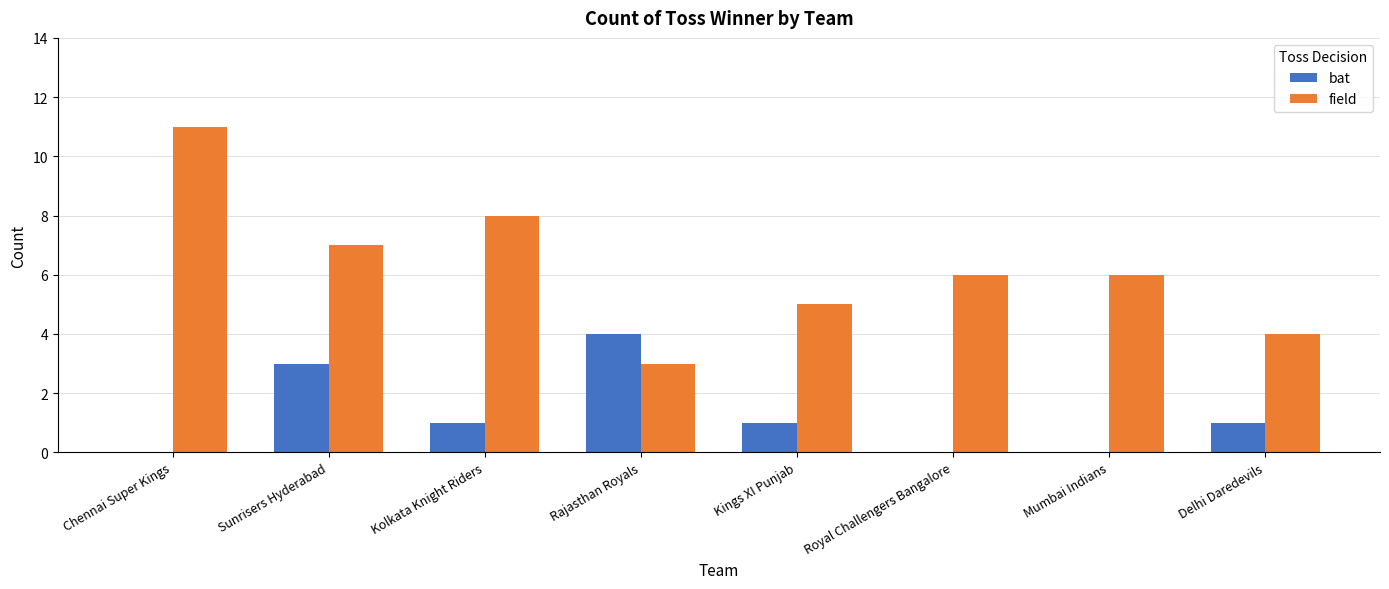

What is the highest value of the bat series?

4